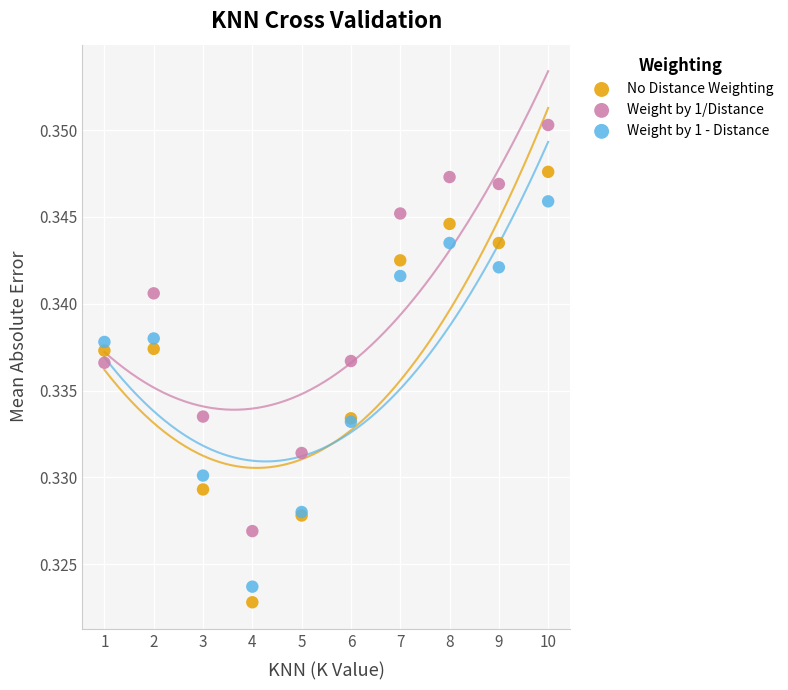

Which series reaches the maximum Y coordinate?

Weight by 1/Distance